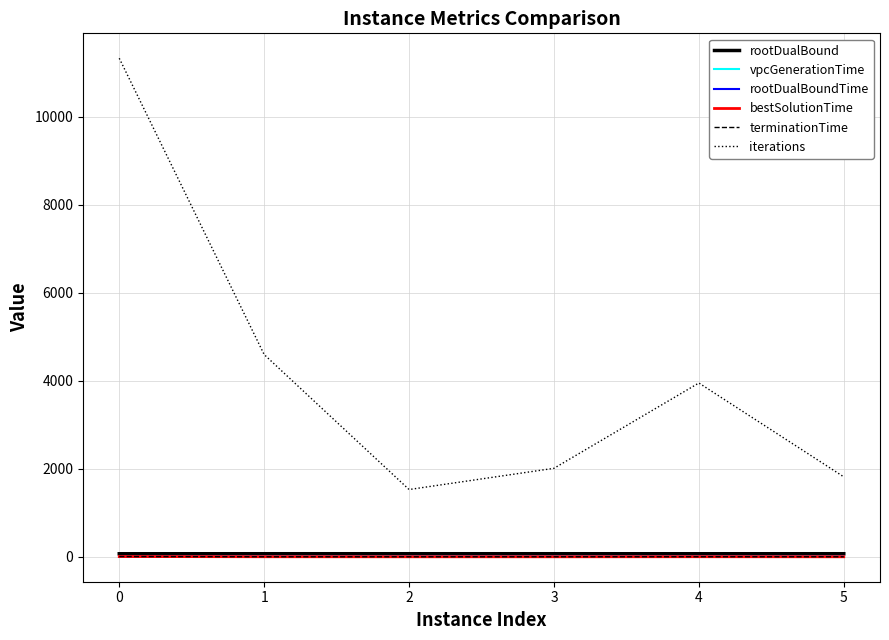

Is the value of rootDualBound at 3 greater than the value of iterations at 1?

No